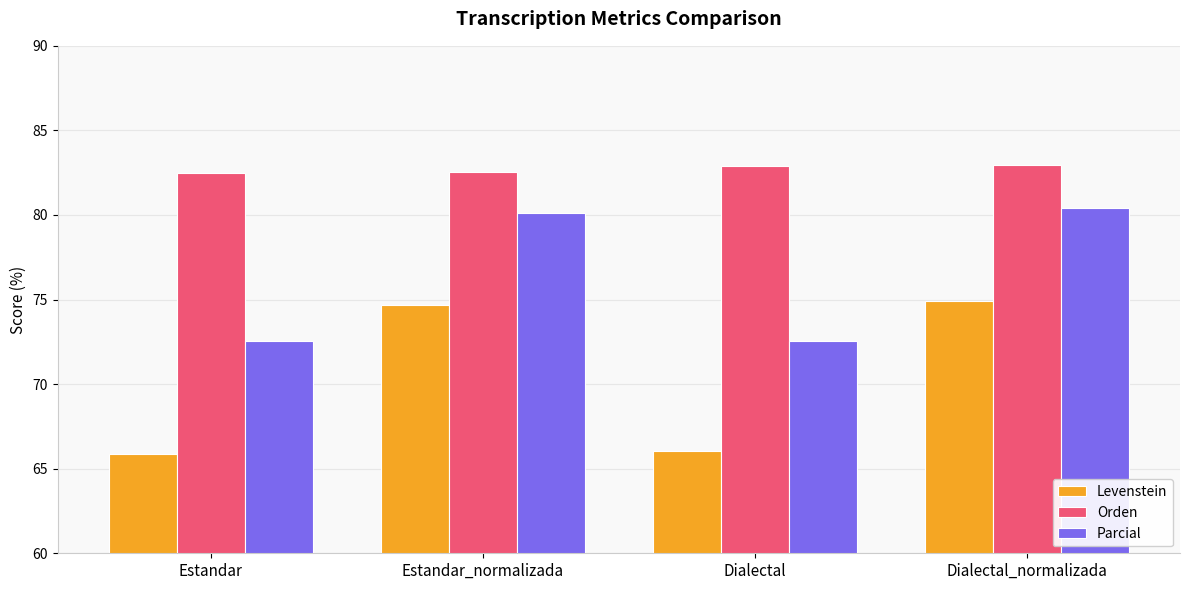

Is the value of Orden at Dialectal_normalizada greater than the value of Levenstein at Estandar?

Yes